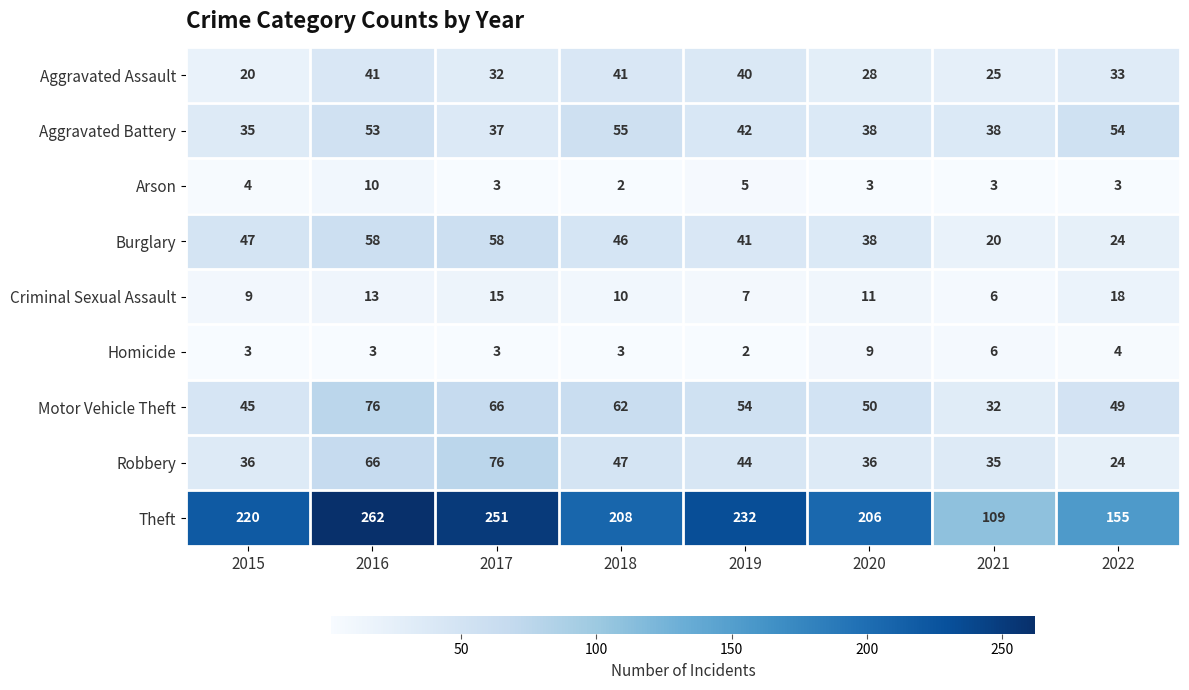

What is the sum of all Motor Vehicle Theft values?

434